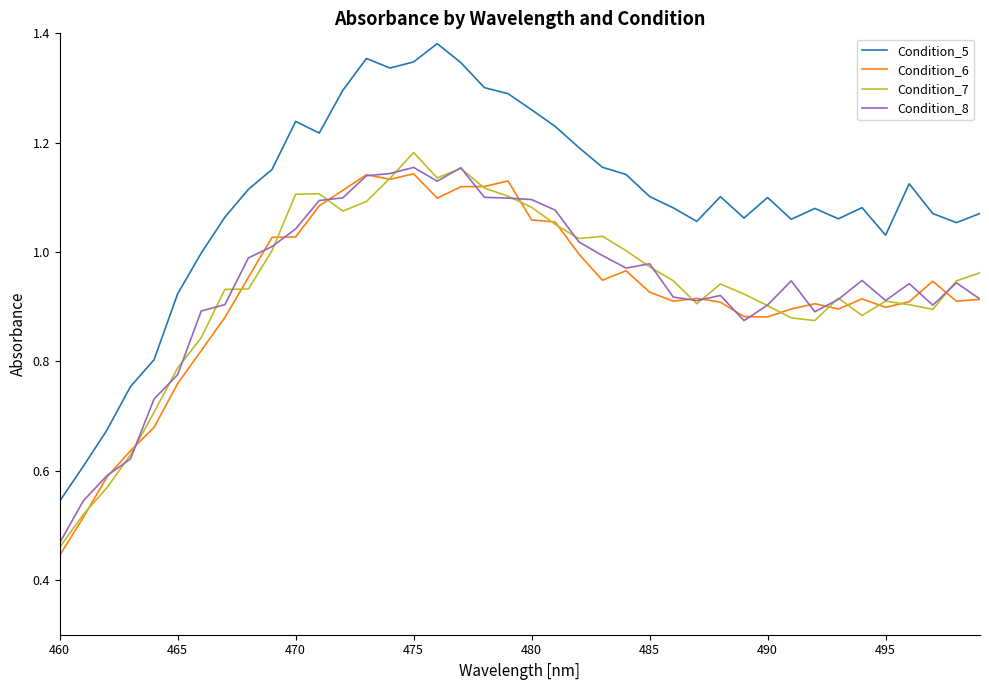

Which series has the largest total across all categories?

Condition_5